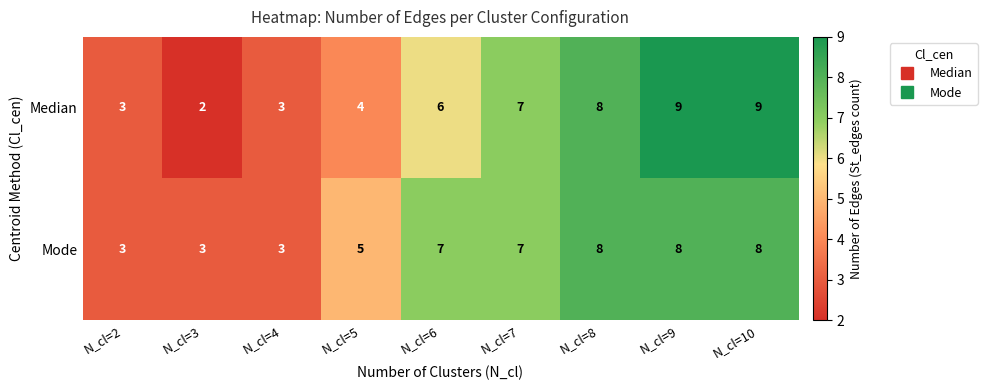

What is the sum of the Mode values at N_cl=9 and N_cl=4?

11